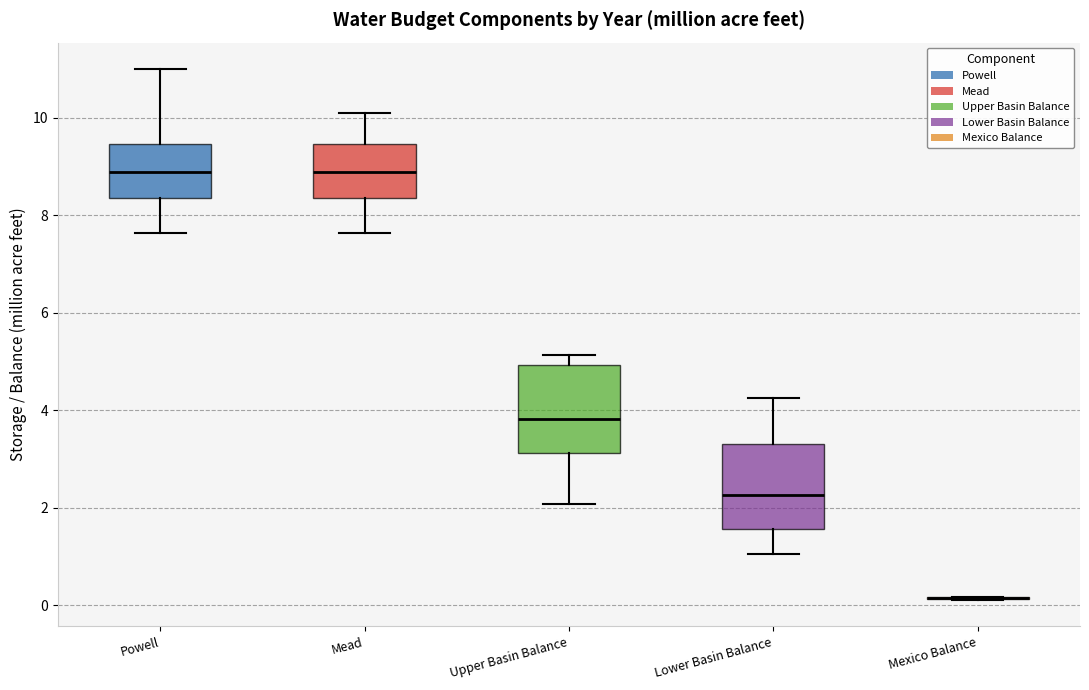

Where is the upper edge of the box for Powell on the y-axis? The values are not printed on the chart, so give them approximately, as read against the axis.

9.4